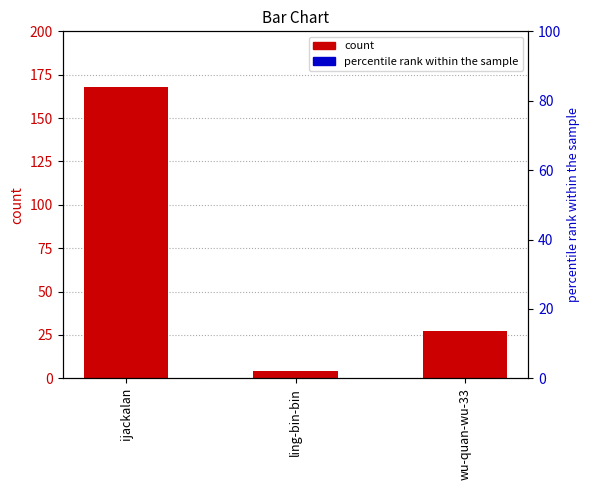

Count the number of categories in the chart.

3